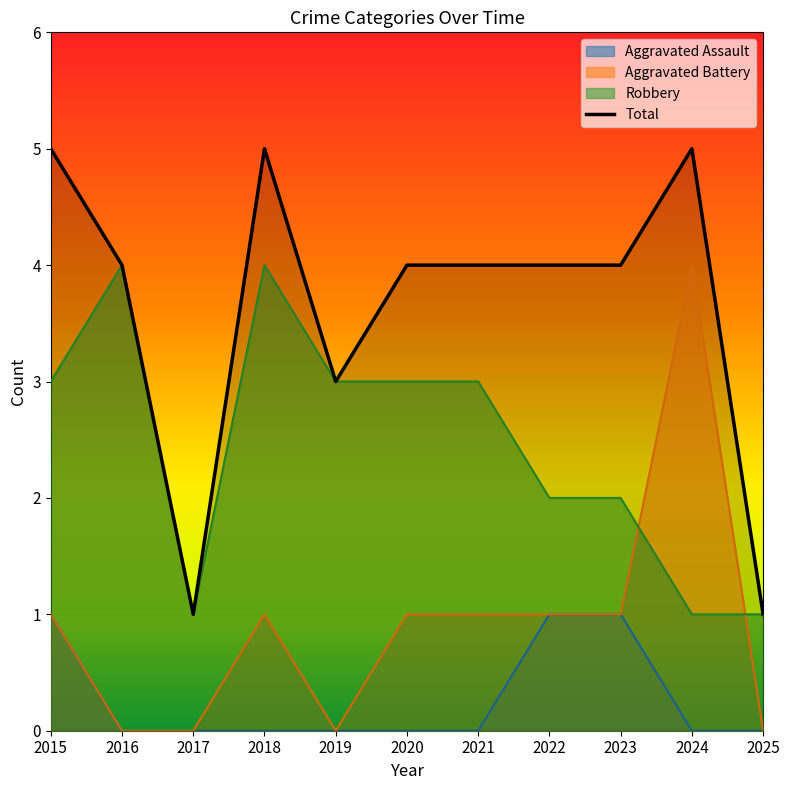

What is the sum of all values?

40